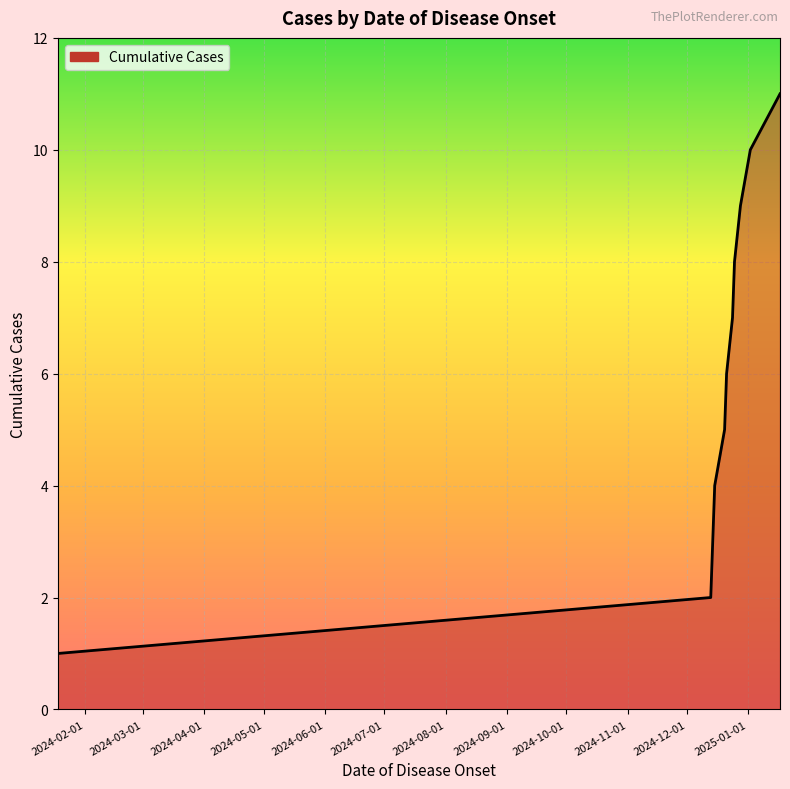

What is the maximum value shown in the chart?

11